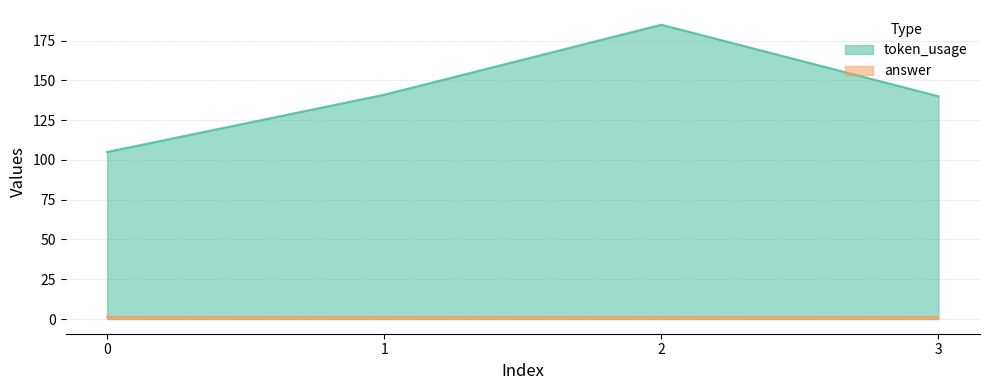

Reading left to right, transcribe all the data shown in this chart.

0=105	1=141	2=185	3=140